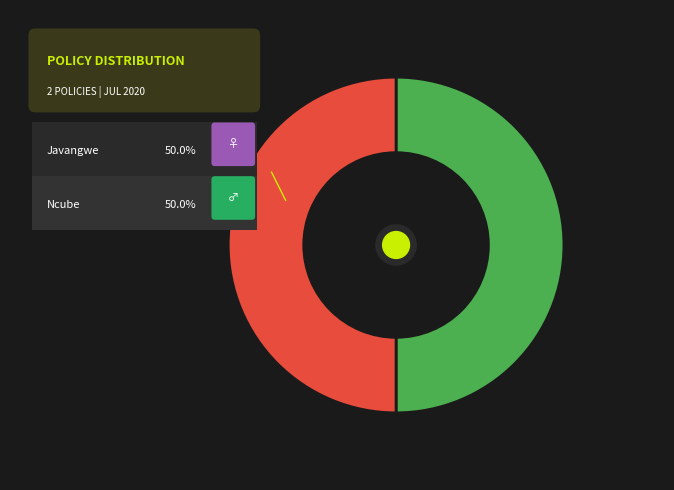

Is NLA/00000004 the majority of the pie?

Yes